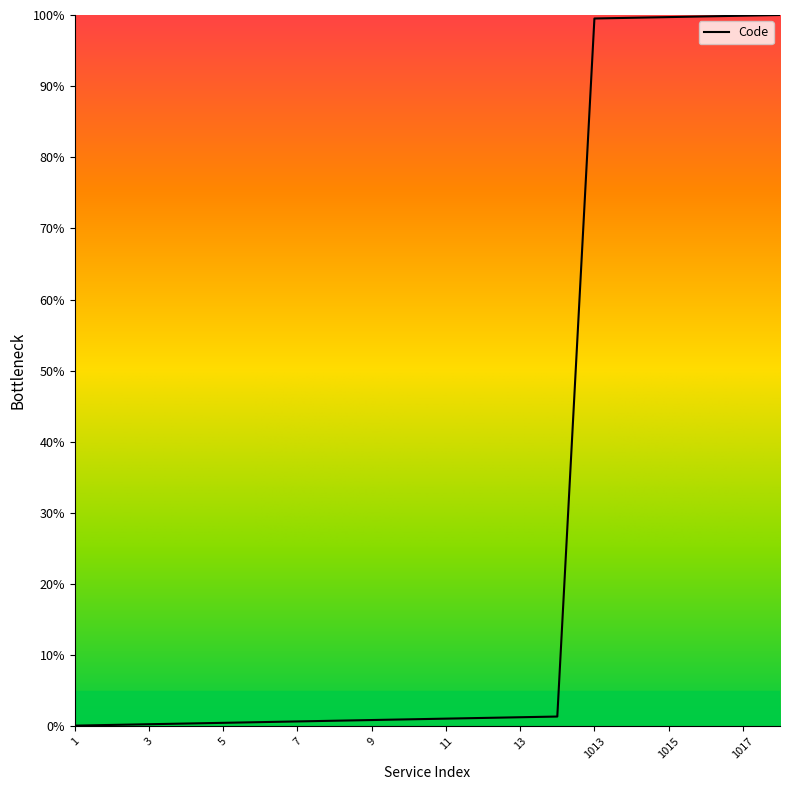

What is the greatest value displayed?

100.0